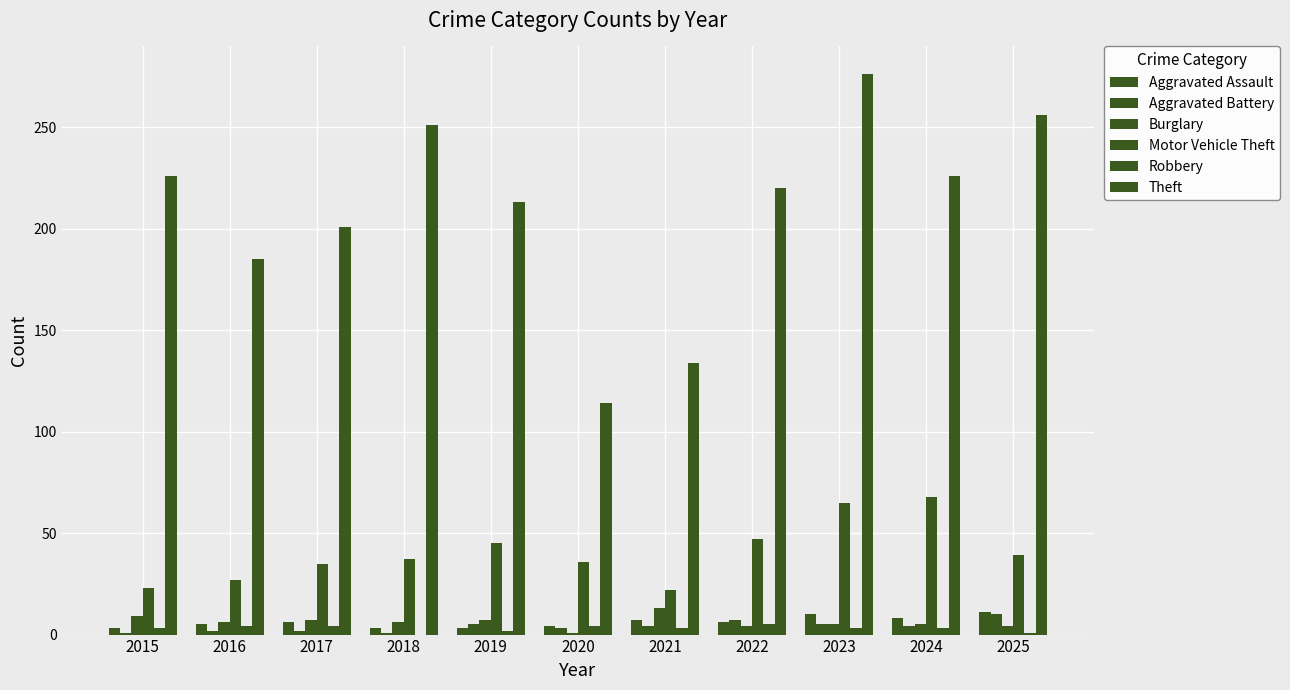

List the series in order of their peak value, highest first.

Theft, Motor Vehicle Theft, Burglary, Aggravated Assault, Aggravated Battery, Robbery